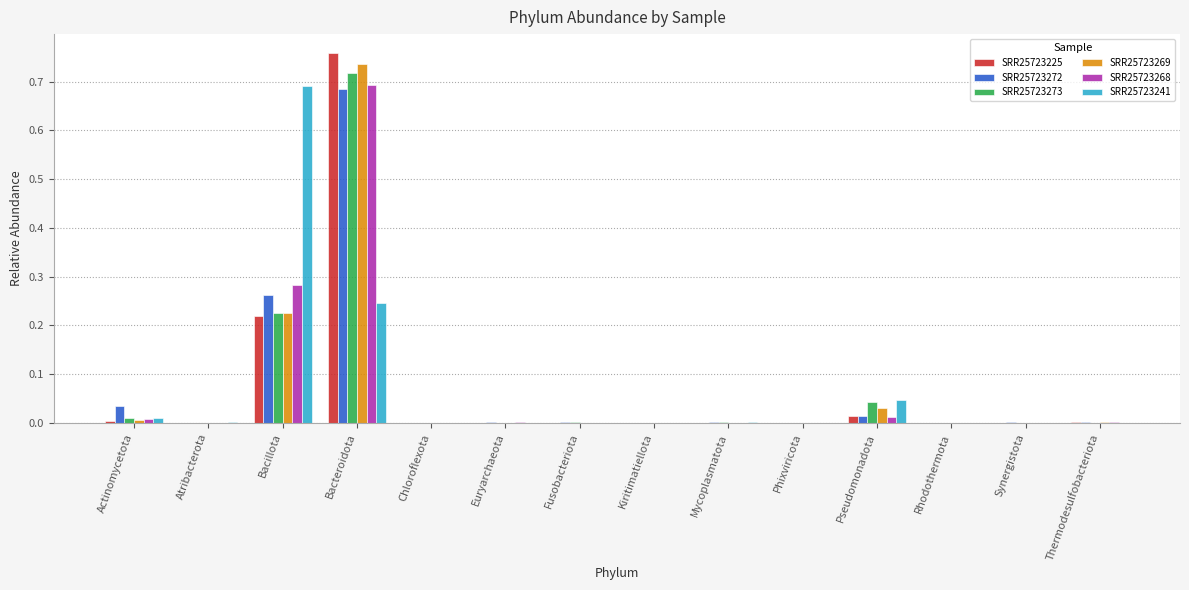

At which category is the sum across all series the highest?

Bacteroidota